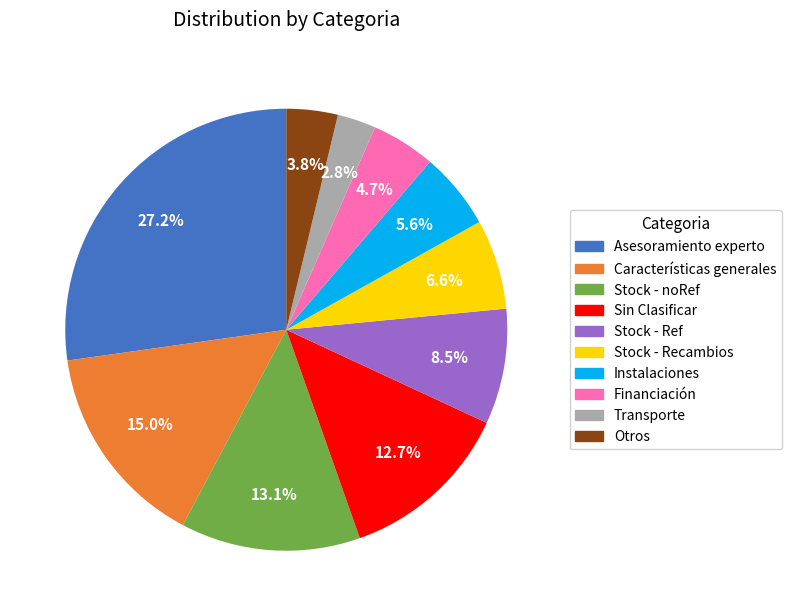

Do Otros and Stock - Ref together represent more than half of the pie?

No